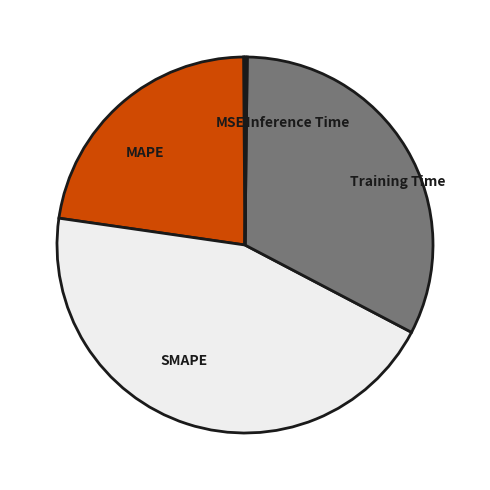

Between Training Time and MAPE, which is larger?

Training Time